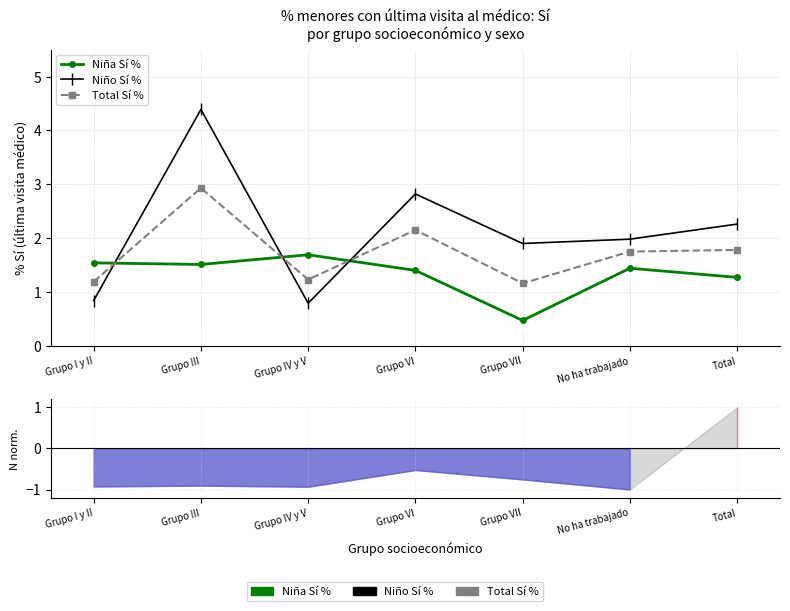

Where is Total Sí % nearest to the value 2?

Grupo VI